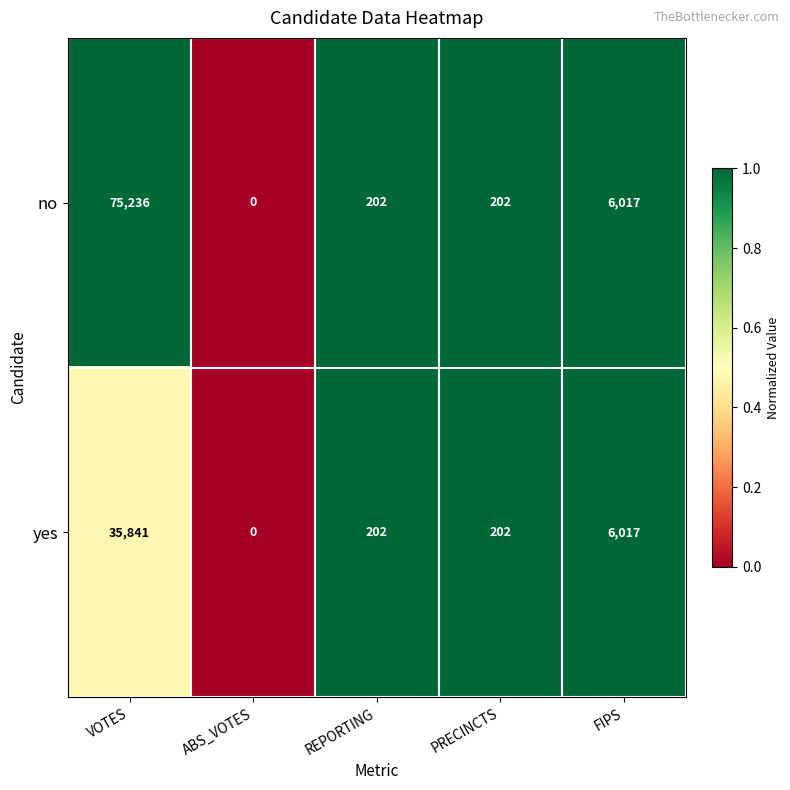

List the series in order of their overall mean, highest first.

no, yes